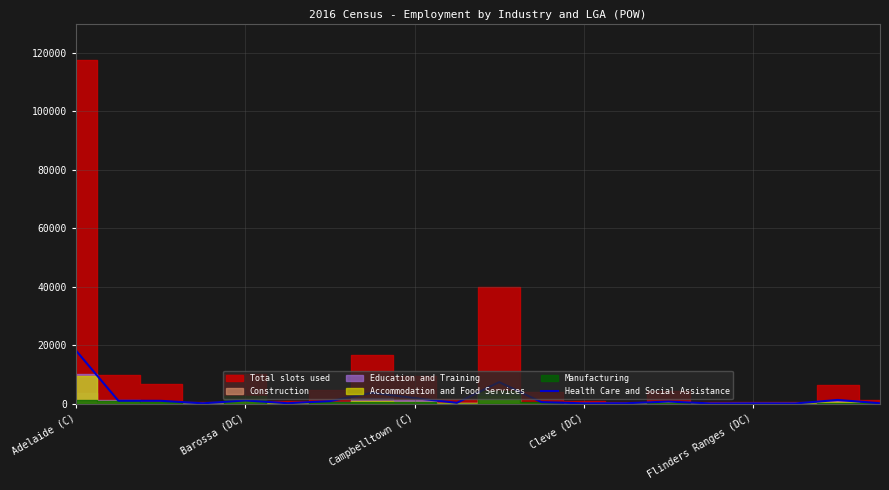

What is the maximum value for Health Care and Social Assistance?

18108